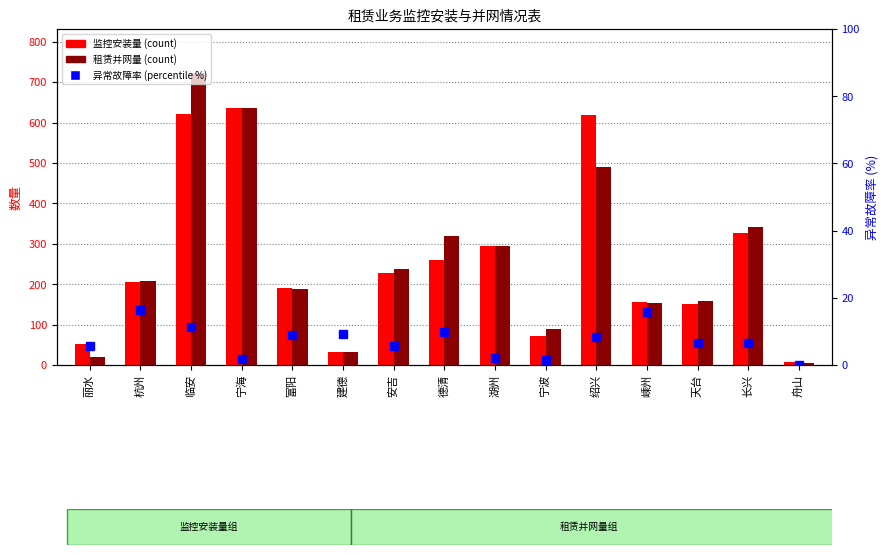

Reading right to left, list all the values displayed in this chart.

监控安装量: 7.0	327.0	150.0	157.0	618.0	72.0	295.0	261.0	228.0	33.0	191.0	637.0	622.0	206.0	52.0
租赁并网量: 6.0	342.0	158.0	154.0	489.0	88.0	295.0	320.0	237.0	33.0	187.0	636.0	723.0	209.0	20.0
异常故障率(%): 0.0	6.4	6.7	15.9	8.4	1.4	2.0	10.0	5.7	9.1	8.9	1.9	11.2	16.5	5.8